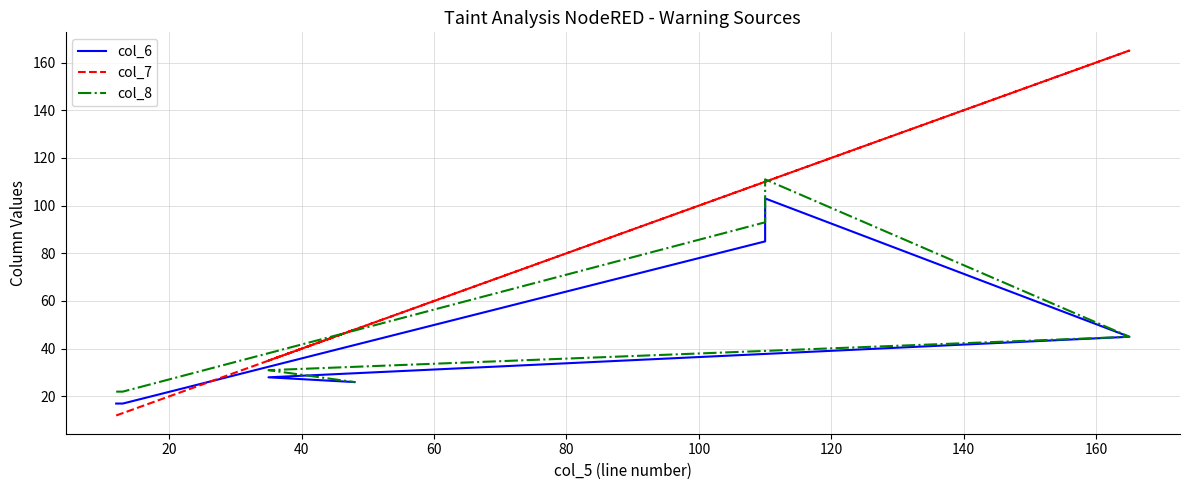

Reading left to right, what are all the values shown in this chart?

col_6: 17	17	85	103	45	28	26
col_7: 12	13	110	110	165	35	48
col_8: 22	22	93	111	45	31	26